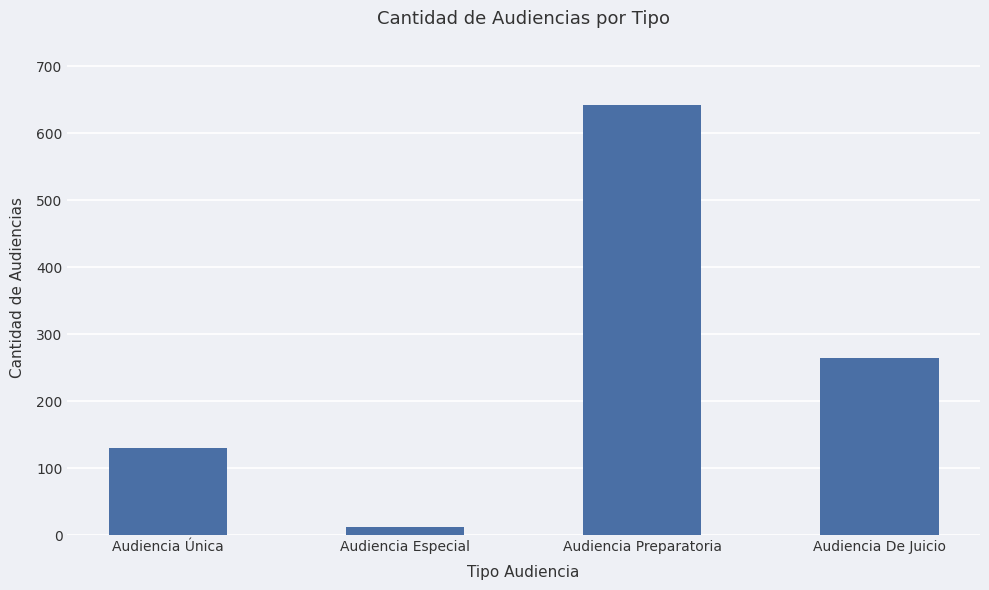

Where does the data first go above 264?

Audiencia Preparatoria